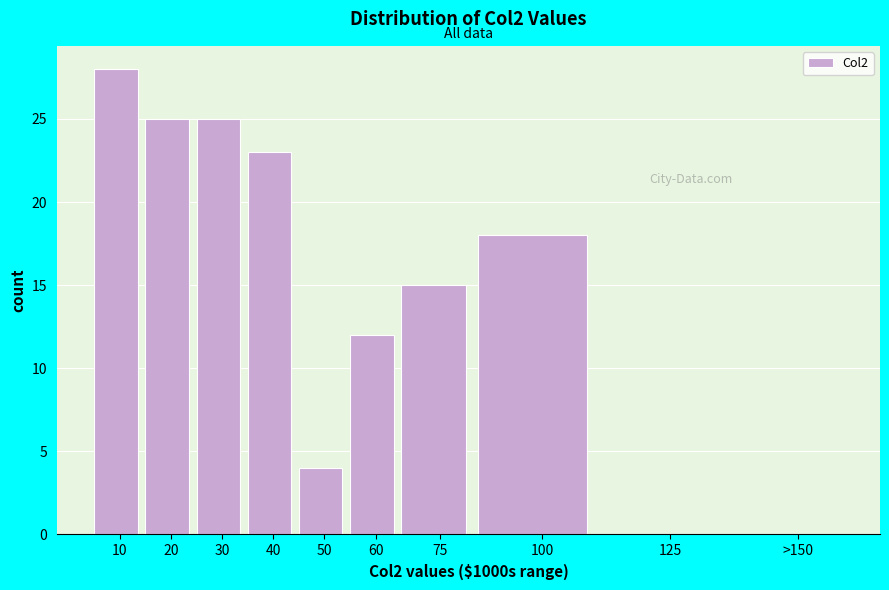

Reading left to right, list all the values displayed in this chart.

10=28	20=25	30=25	40=23	50=4	60=12	75=15	100=18	125=0	>150=0